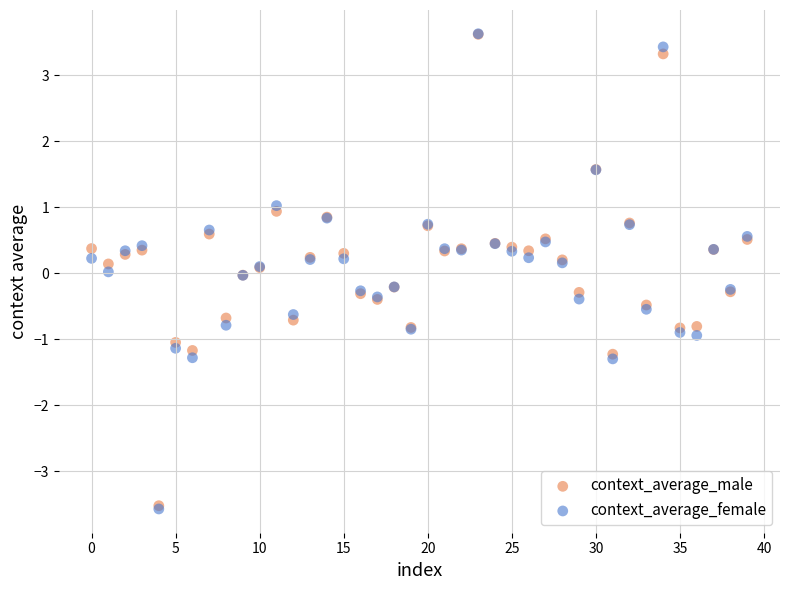

What are all the series names shown in the legend?

context_average_male, context_average_female